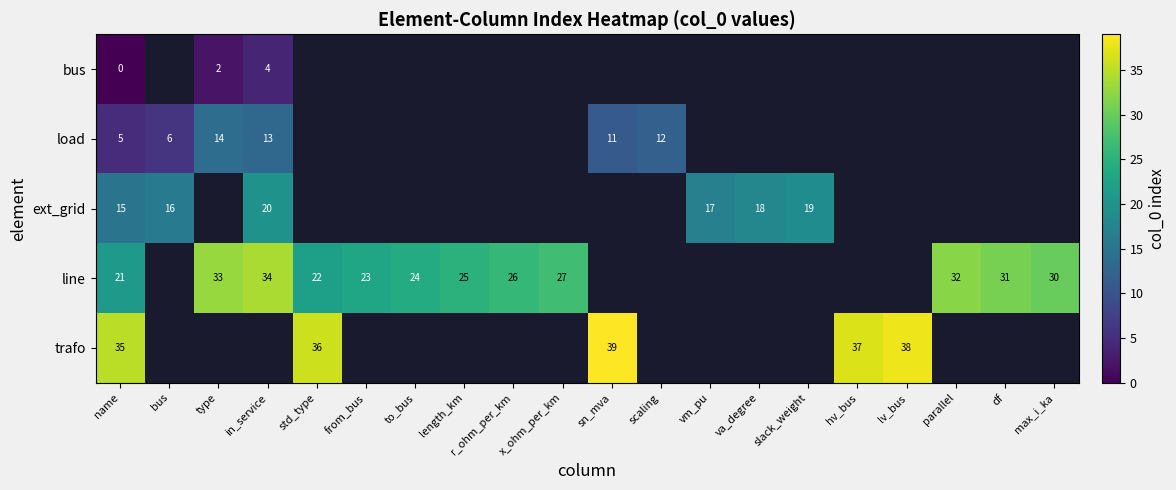

What is the difference between the highest and lowest values at in_service?

30.0